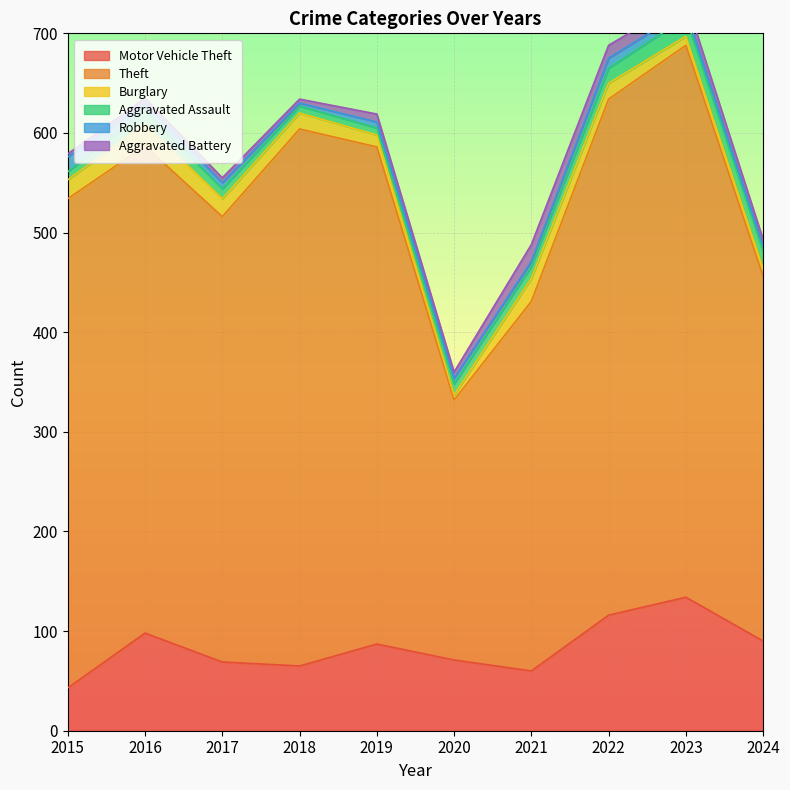

How many interior local peaks does the Theft series have?

2